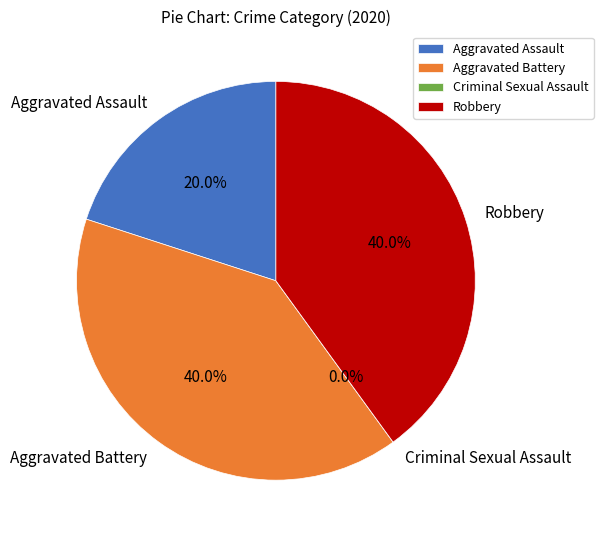

To the nearest percent, what percentage of the pie is Aggravated Assault?

20%